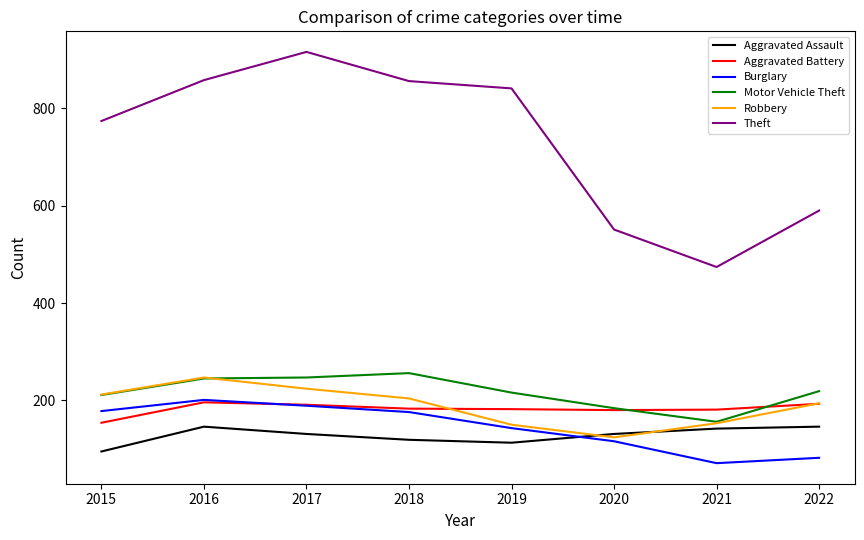

True or false: Burglary and Theft cross at least once.

False